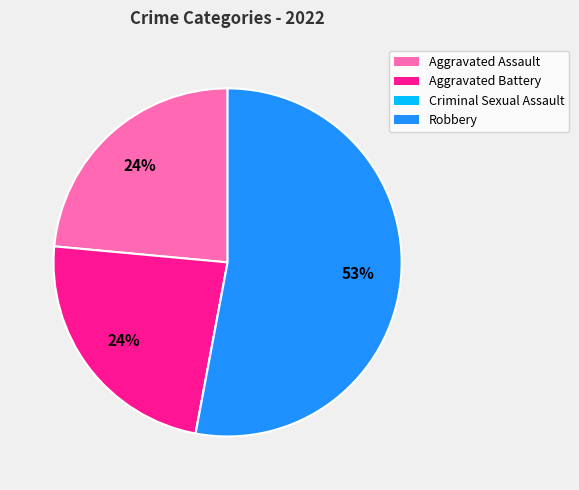

Which category has the biggest portion of the pie?

Robbery